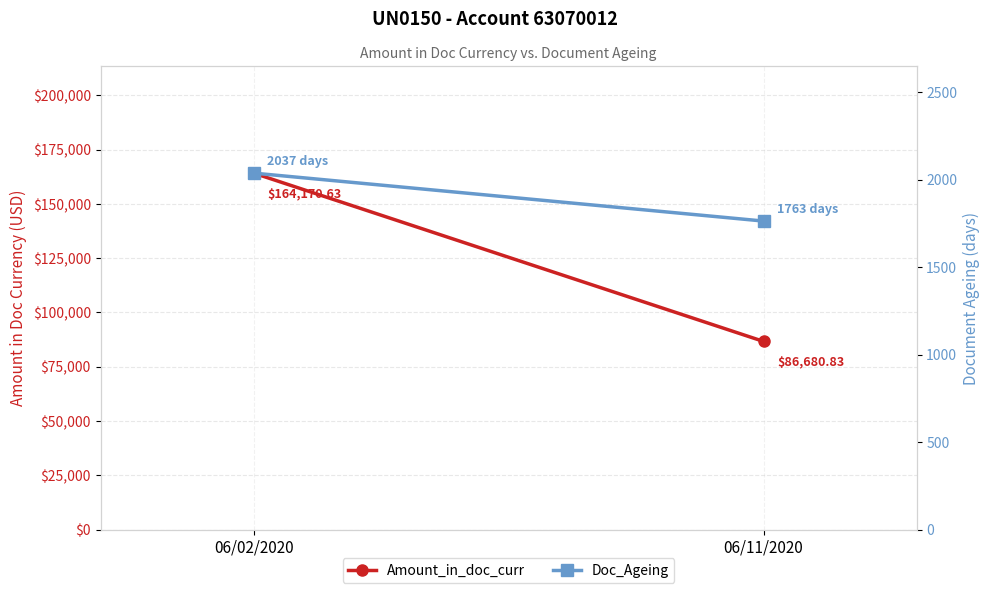

Reading right to left, list all the values displayed in this chart.

Amount_in_doc_curr: 06/11/2020=86680.8	06/02/2020=164170.6
Doc_Ageing: 06/11/2020=1763.0	06/02/2020=2037.0